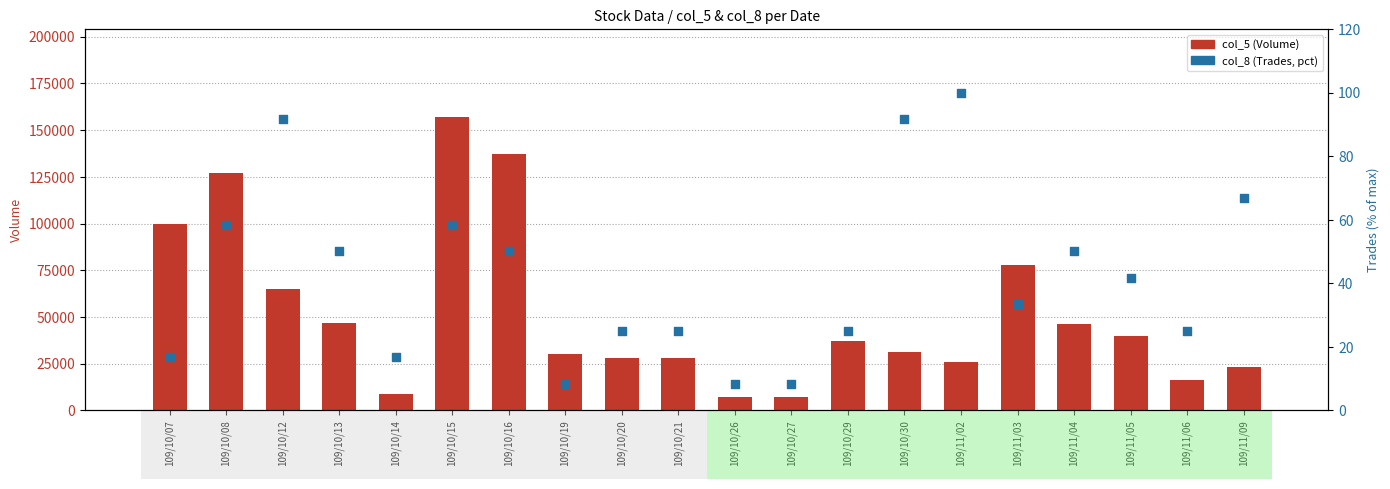

At how many categories does at least one series exceed 64059?

6